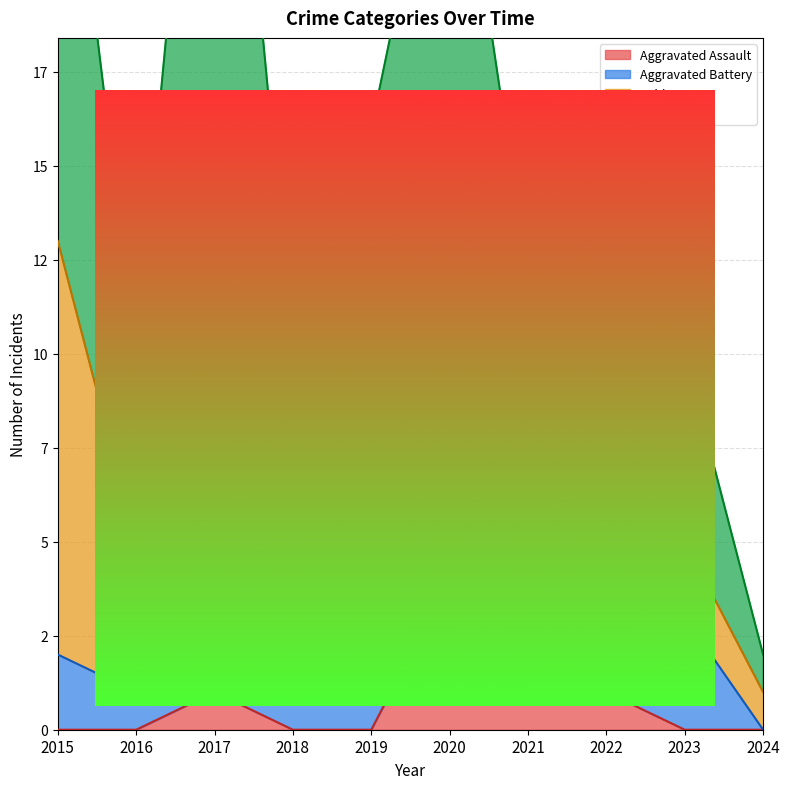

Does the chart display data point markers on the line(s)?

No